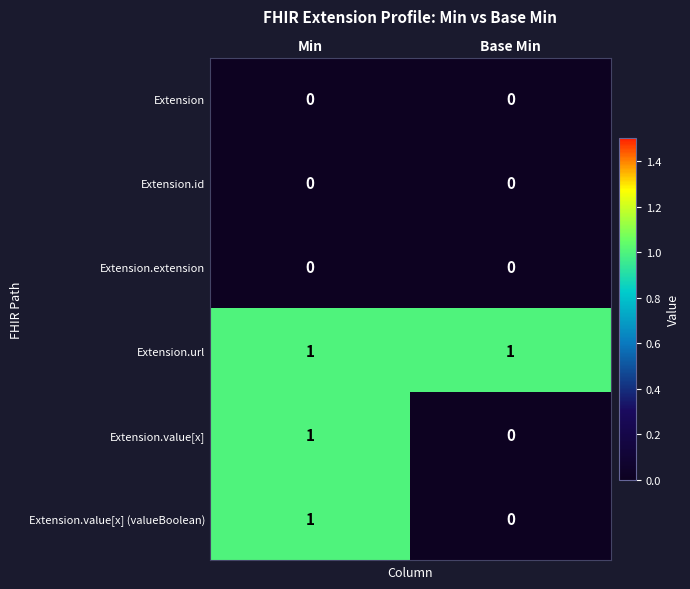

Is the value of Extension.url at Min greater than the value of Extension at Min?

Yes